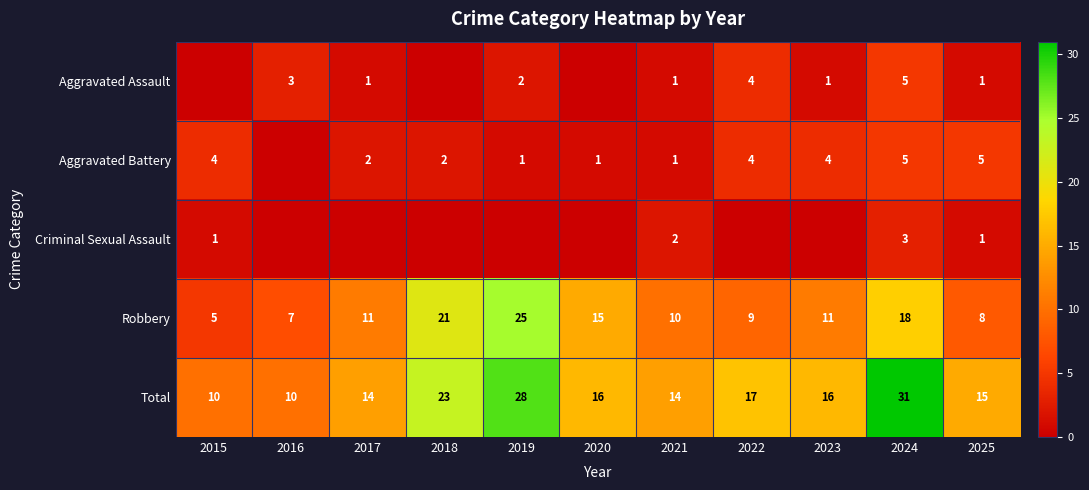

What is the total value across all series at 2016?

20